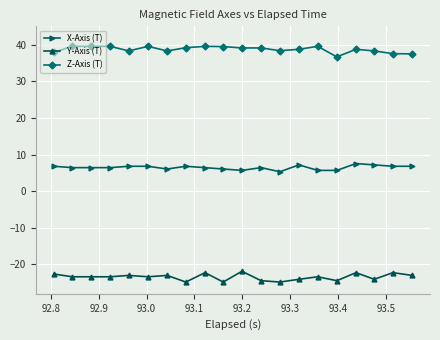

Is this an area chart (filled region under the line)?

No